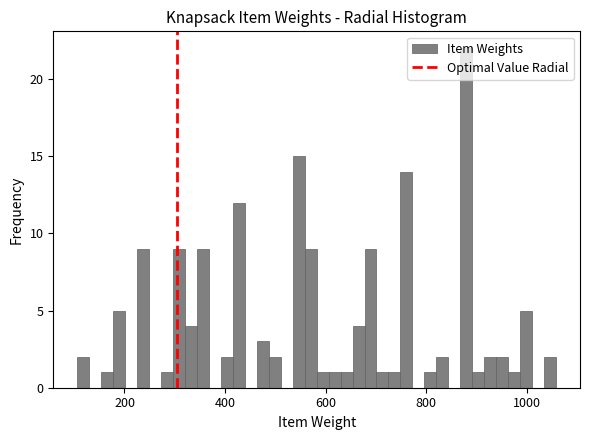

Around what value on the x-axis is the tallest bar? Give the approximate position of its centre, as read against the axis.

880